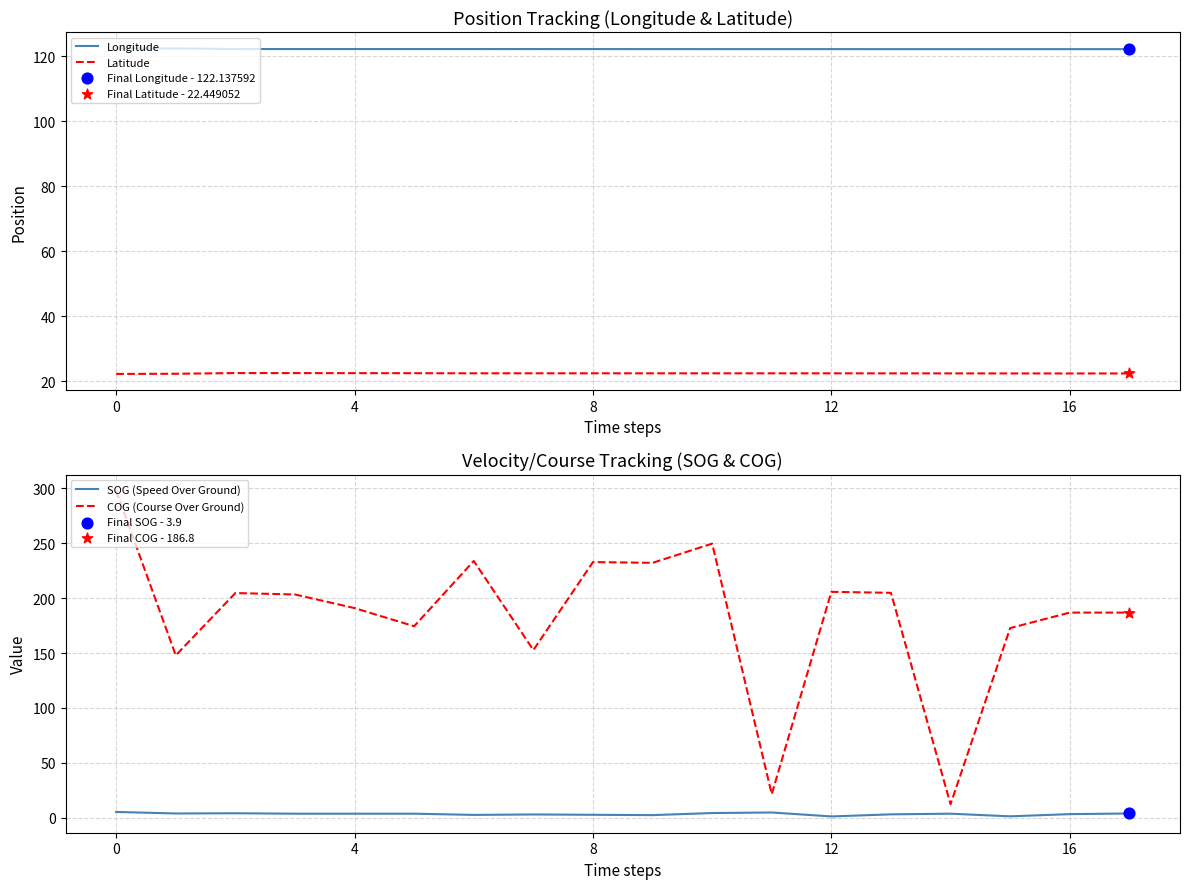

Which series contains the highest Y value?

COG (Course Over Ground)